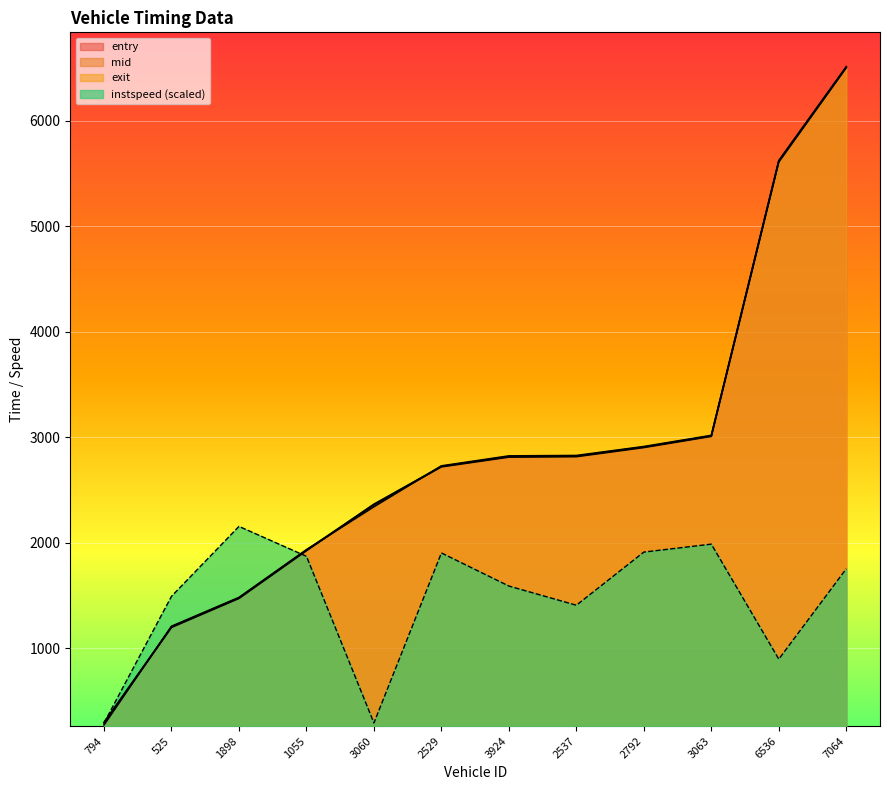

Reading right to left, extract all data points from this chart.

entry: 7064=6500.6	6536=5607.2	3063=3008.5	2792=2902.7	2537=2816.2	3924=2811.9	2529=2719.7	3060=2360.7	1055=1925.6	1898=1473.6	525=1198.7	794=293.5
mid: 7064=6505.4	6536=5614.2	3063=3013.1	2792=2907.5	2537=2821.5	3924=2817.5	2529=2724.2	3060=2366.1	1055=1930.4	1898=1478.2	525=1204.2	794=299.2
exit: 7064=6510.2	6536=5621.2	3063=3017.8	2792=2912.1	2537=2827.2	3924=2823.3	2529=2728.7	3060=2341.6	1055=1935.2	1898=1482.7	525=1209.7	794=275.1
instspeed: 7064=1754.3	6536=898.2	3063=1987.6	2792=1912.2	2537=1408.8	3924=1590.5	2529=1904.1	3060=293.5	1055=1872.2	1898=2155.6	525=1493.3	794=293.5